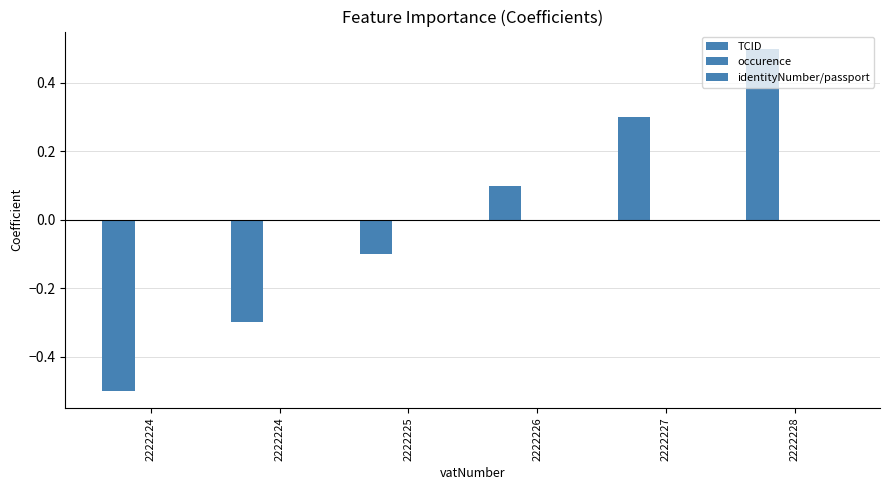

How many bars are there in total?

6